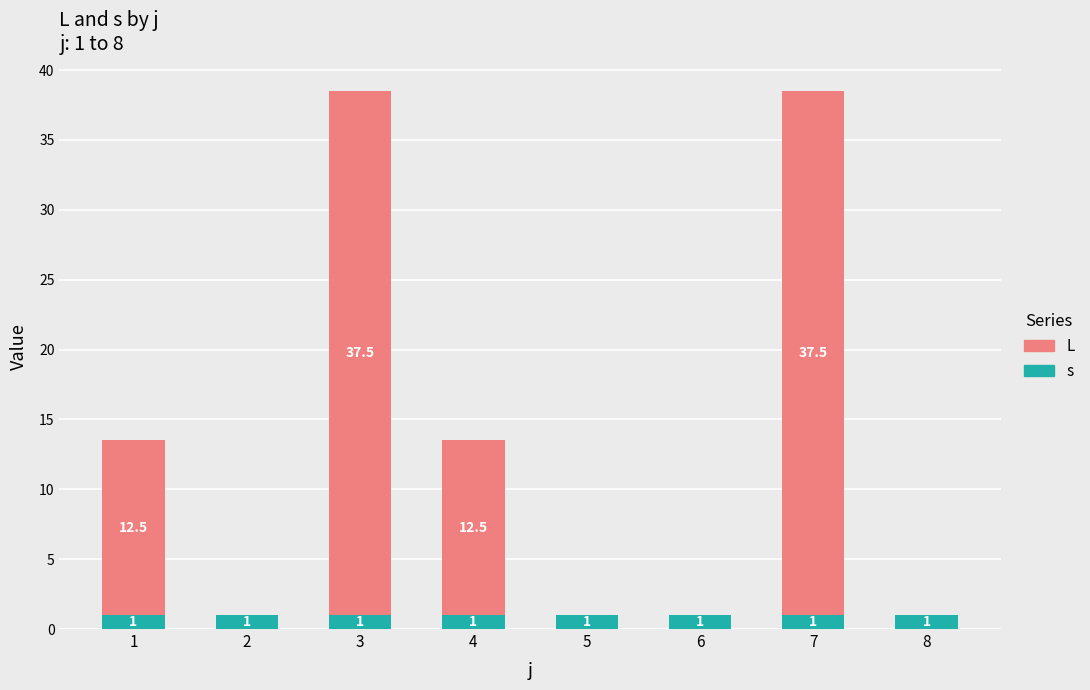

Which series changed the most between 3 and 5?

L